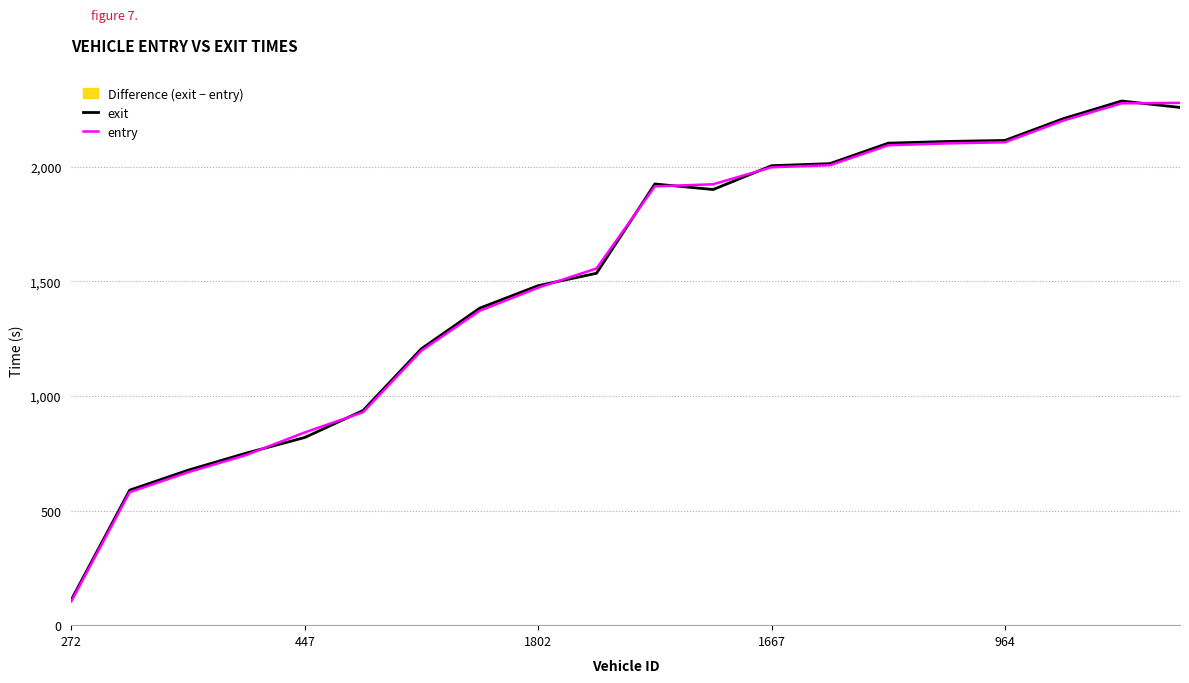

At which category does exit reach its first local valley?

11